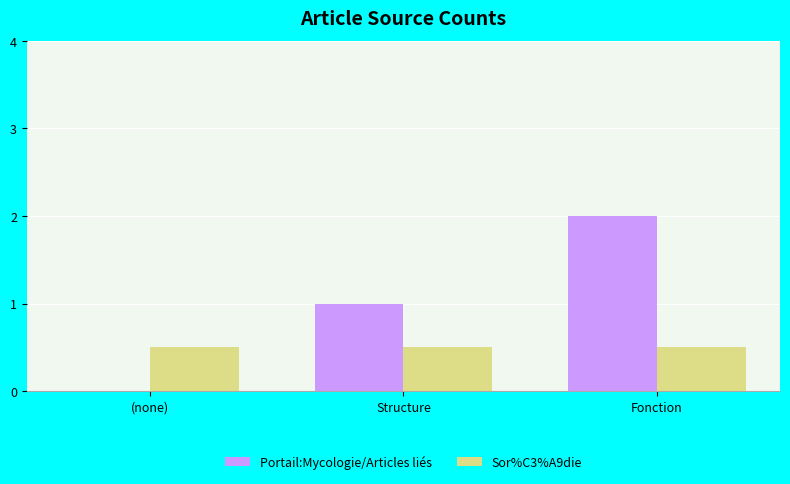

How many groups of bars are there?

3